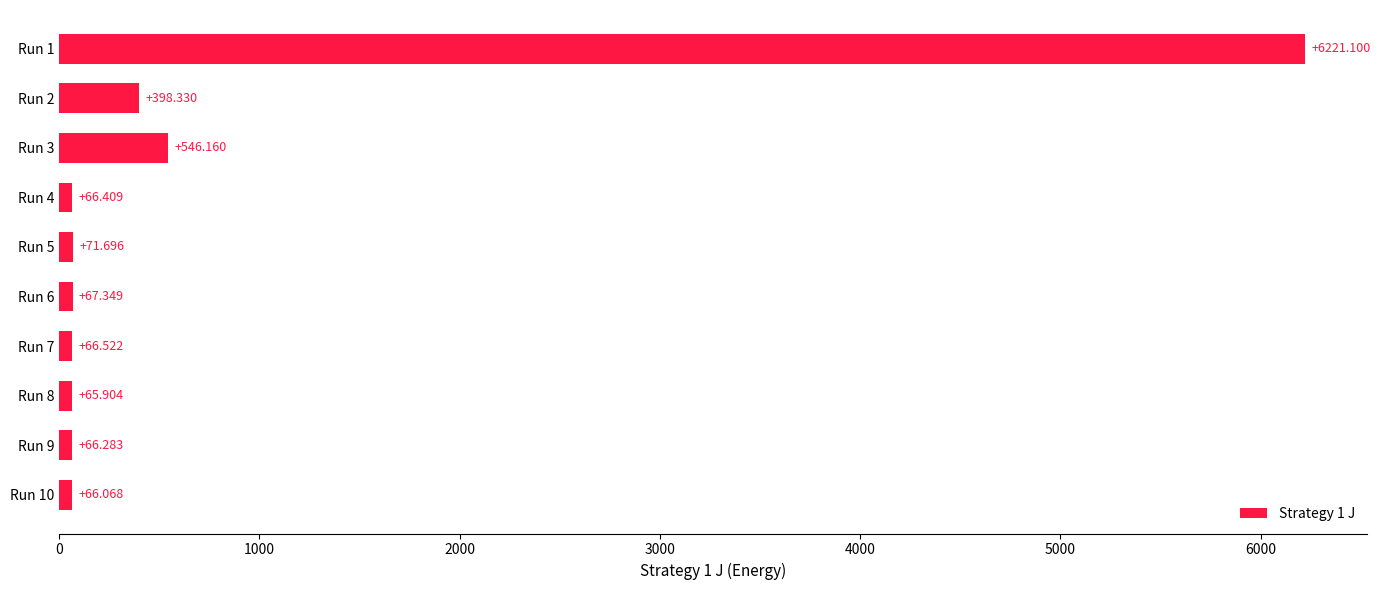

What is the smallest value displayed?

65.9